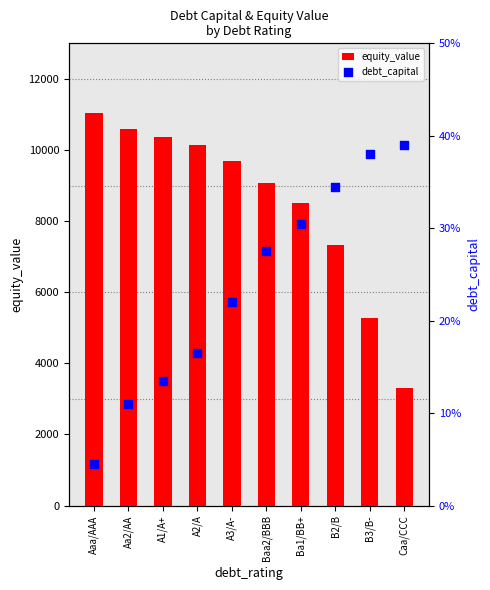

Which series has the largest Y range (max minus min)?

equity_value